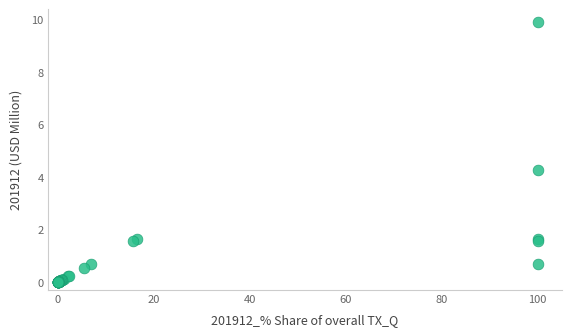

What Y value in the scatter plot is closest to 4?

4.2